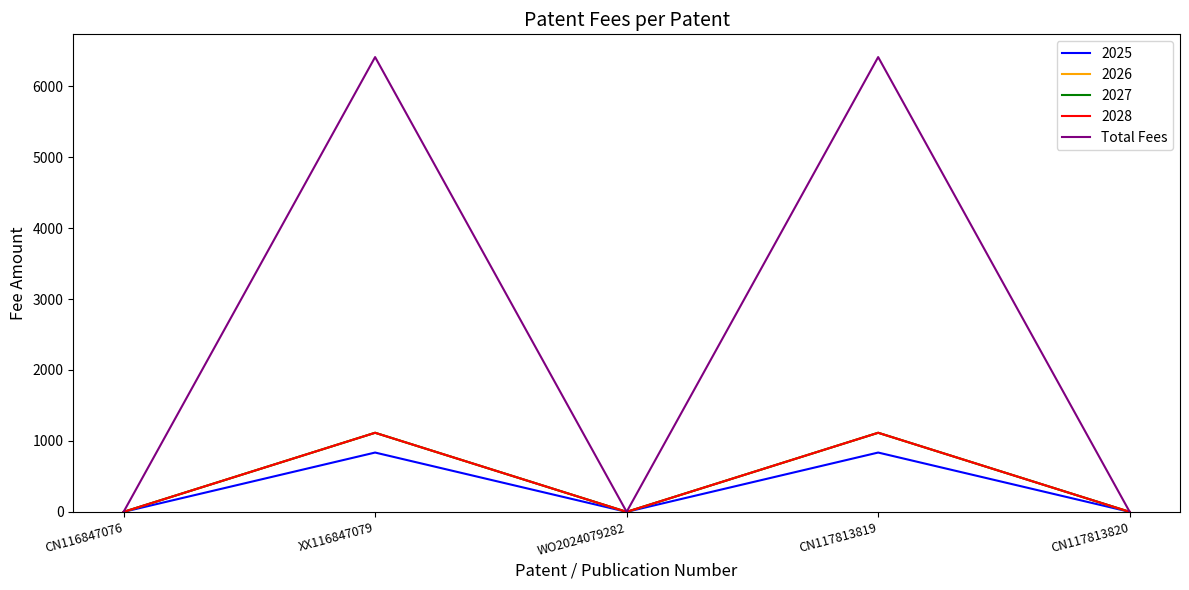

What is the label of the 4th point from the right?

XX116847079